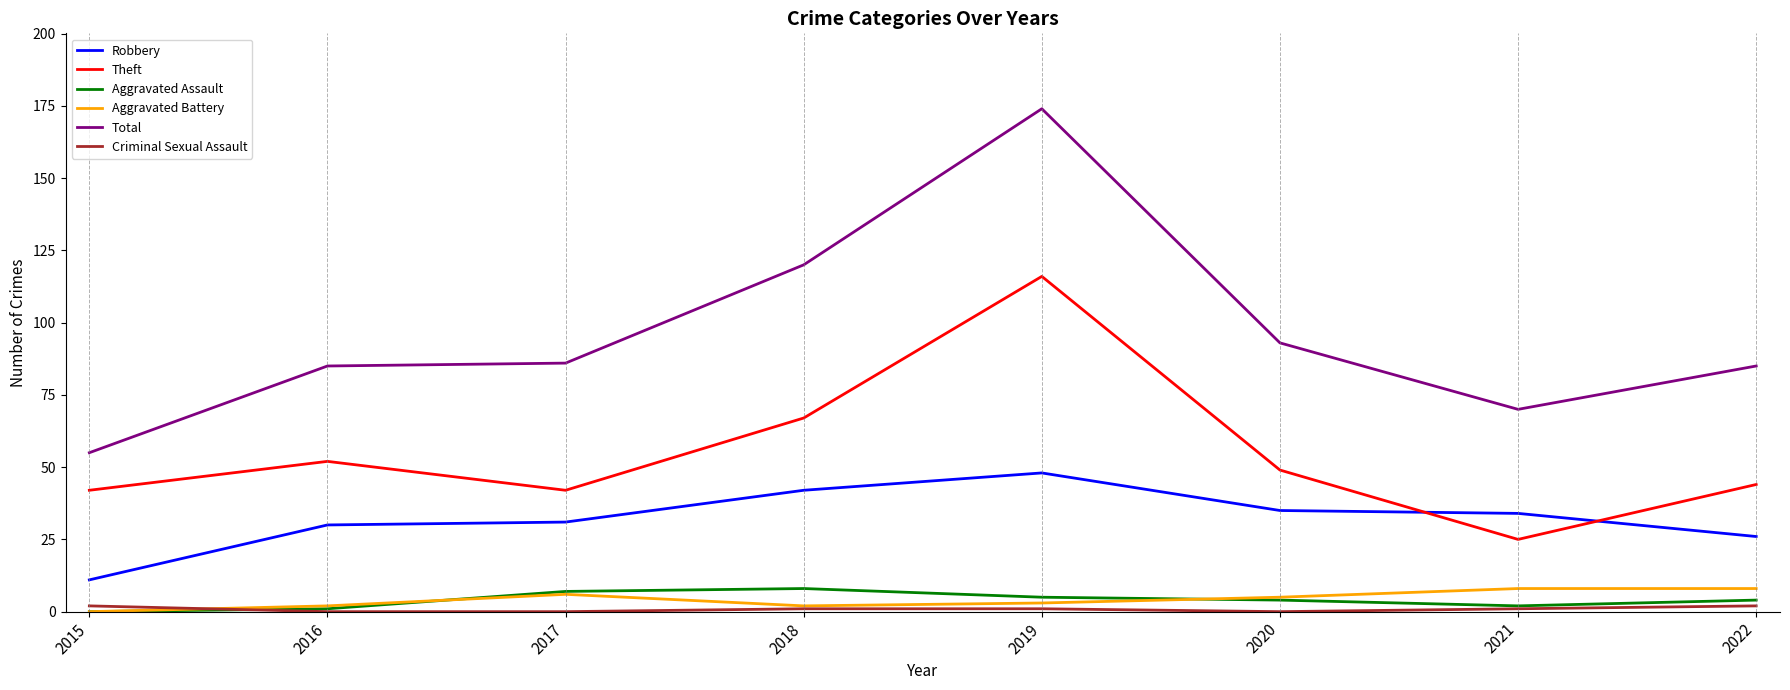

What is the maximum value shown in the chart?

174